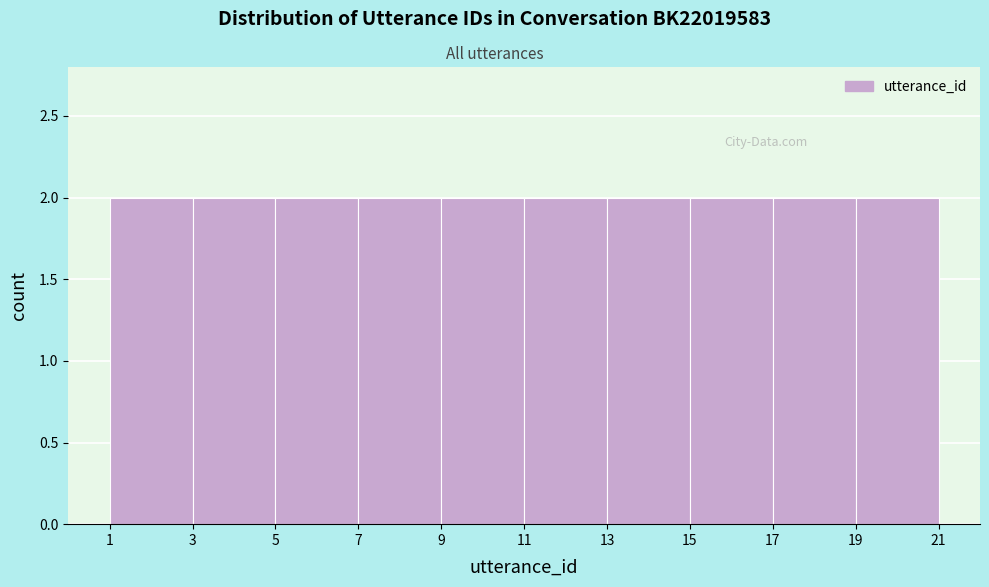

What is the height of the bar covering 17 to 19 on the x-axis? The values are not printed on the chart, so give them approximately, as read against the axis.

2